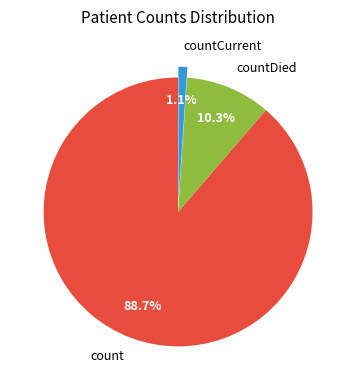

Between countDied and countCurrent, which is larger?

countDied